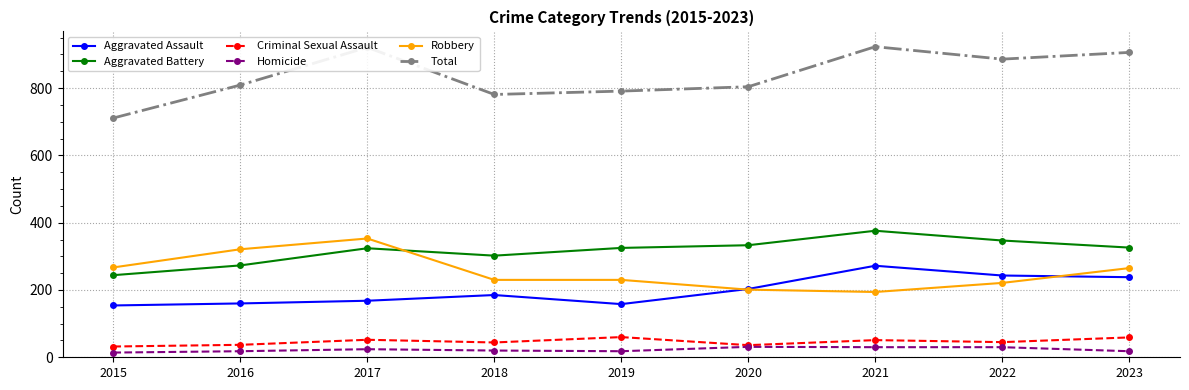

Is it true that Criminal Sexual Assault equals 60 at 2019?

True